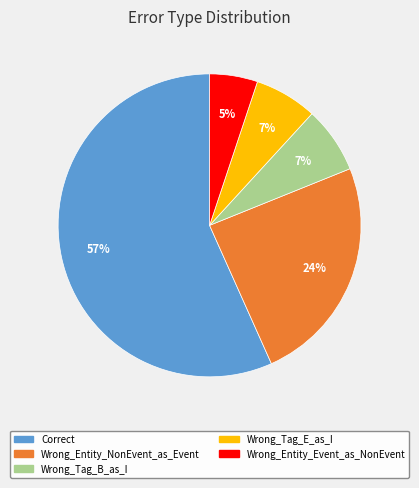

Which category accounts for the majority?

Correct